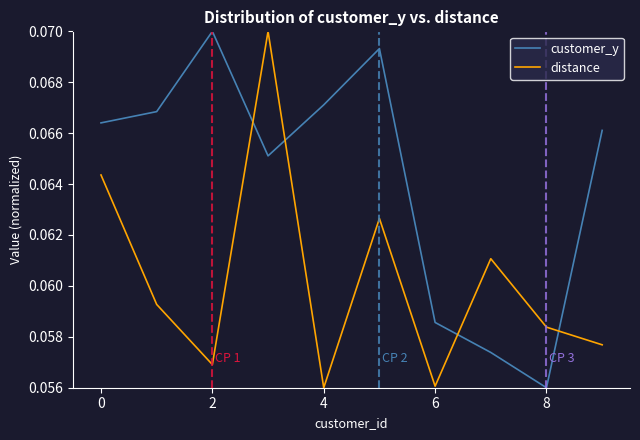

Which series has the largest total across all categories?

customer_y